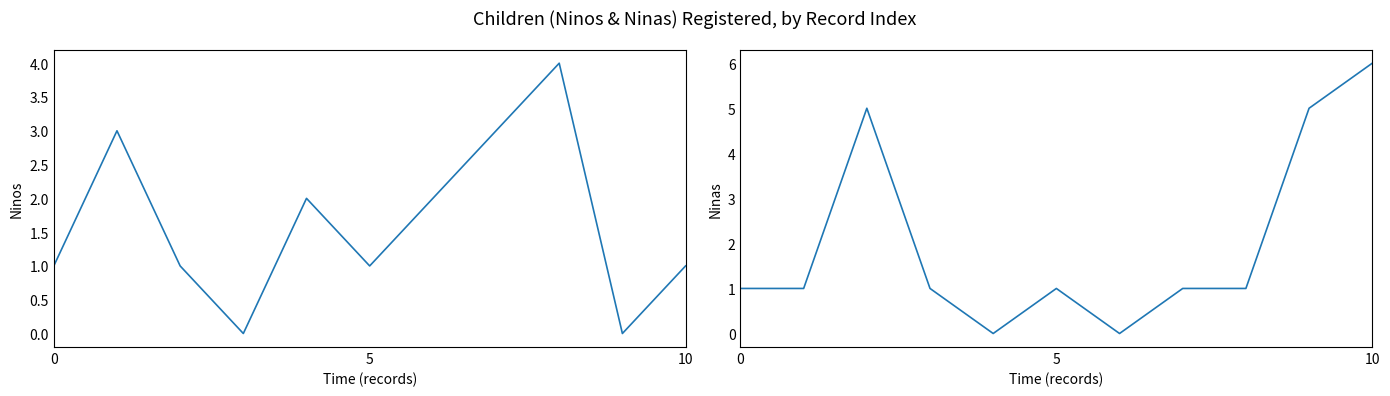

Which category has the highest value across all series?

10